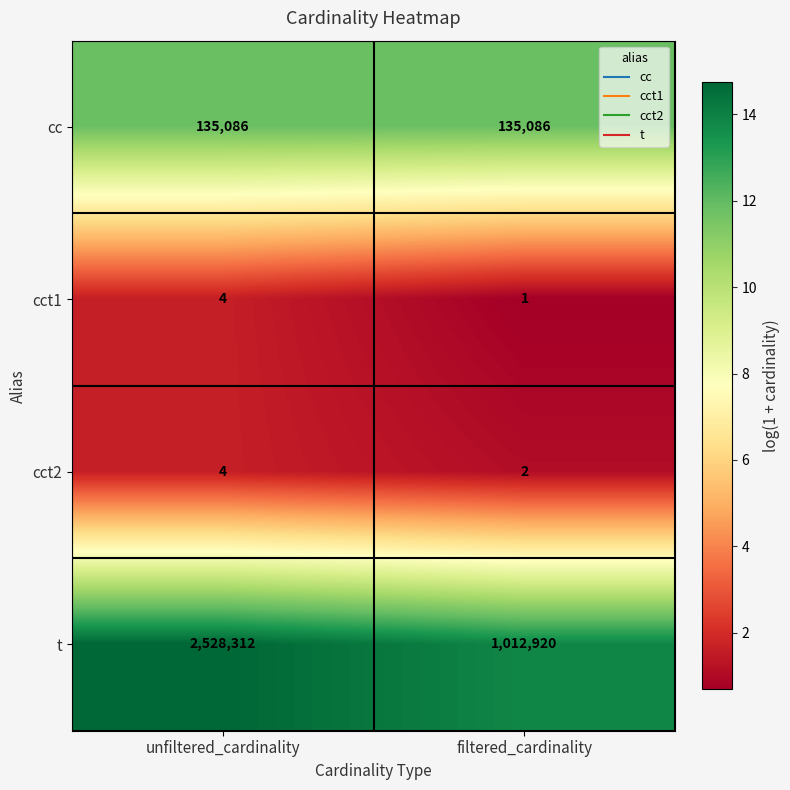

At which category is the sum across all series the highest?

unfiltered_cardinality